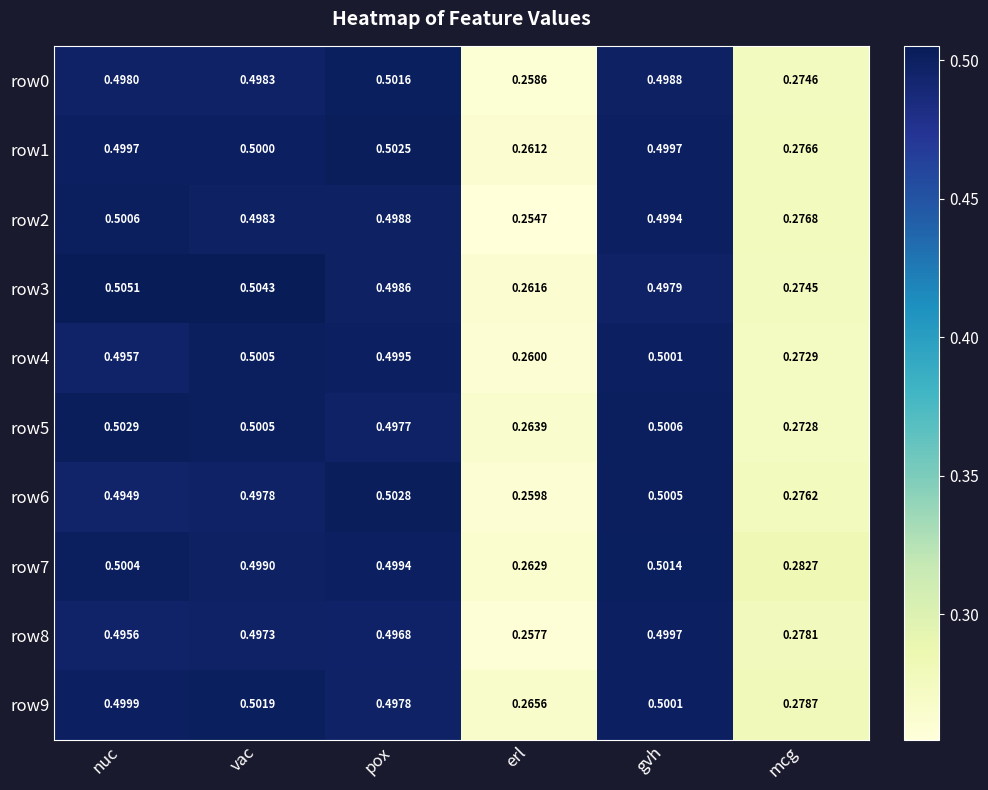

Between vac and mcg, which series saw the biggest shift?

row3